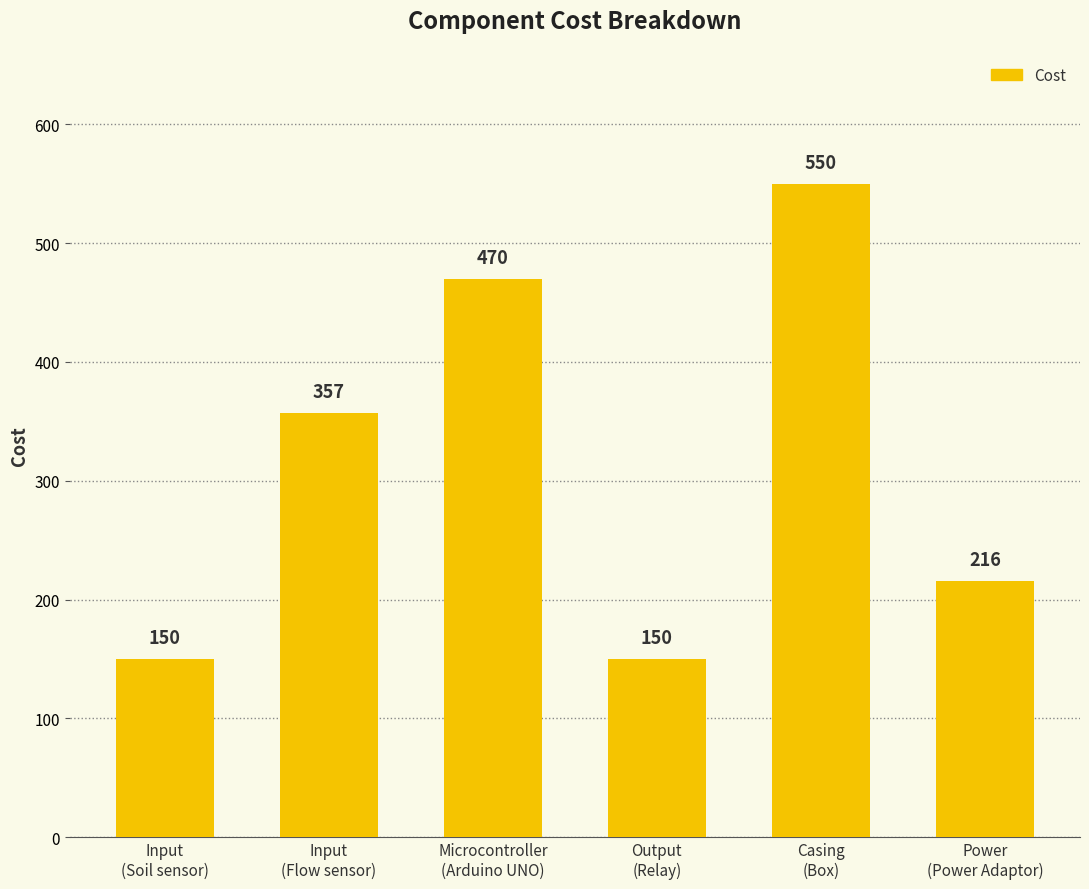

What is the sum of the values at Casing
(Box) and Microcontroller
(Arduino UNO)?

1020